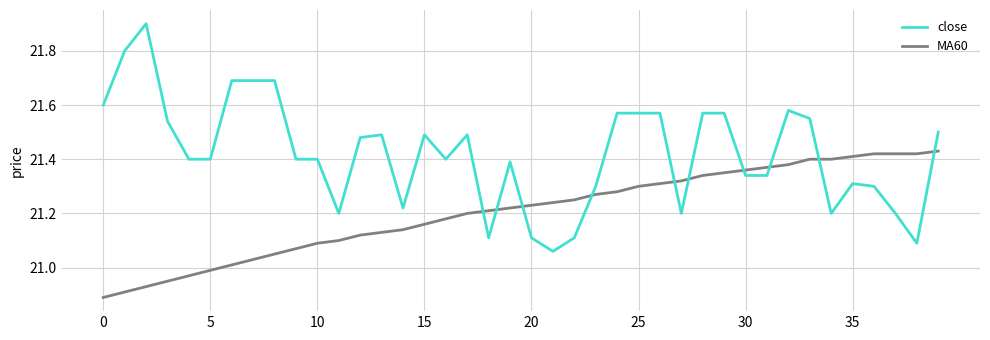

What is the difference between the maximum and second lowest values in the MA60 series?

0.5